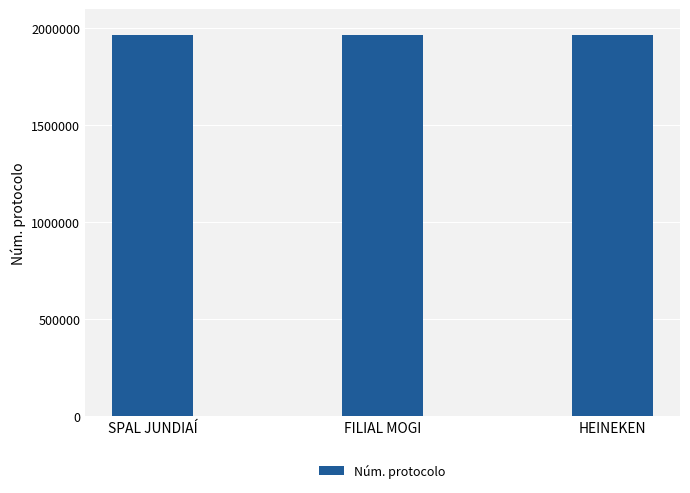

Read the value at SPAL JUNDIAÍ.

1967339